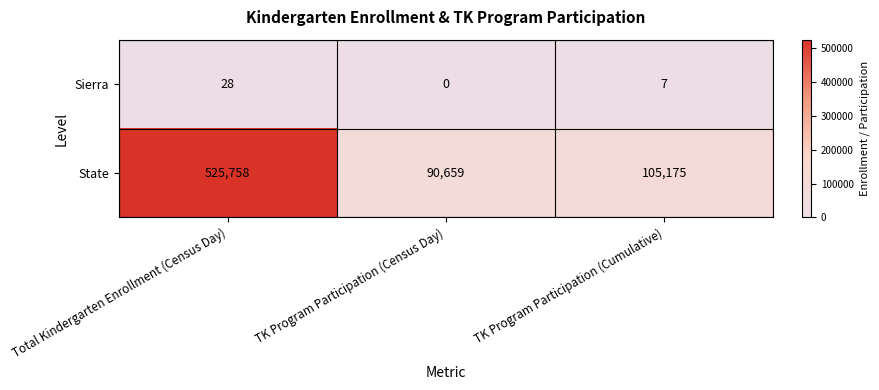

Count the Sierra values in the range 0 to 28.

3